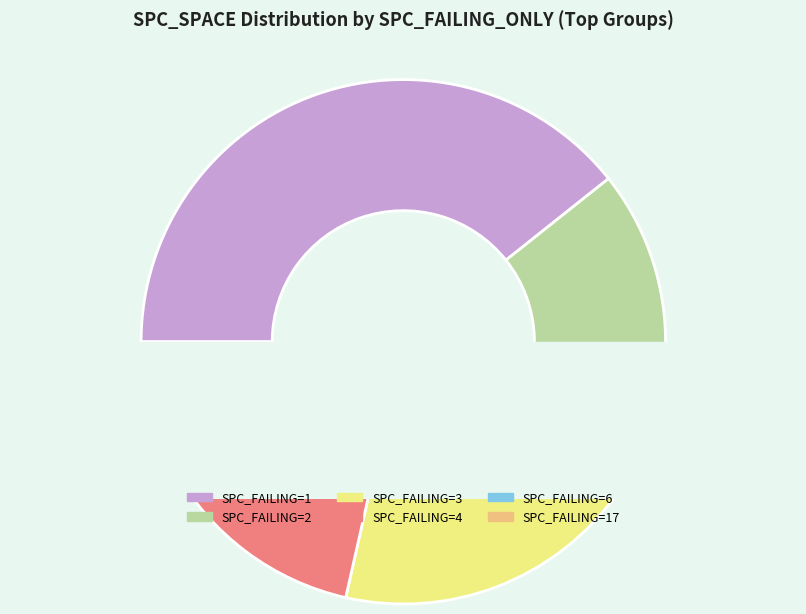

Which category has the biggest portion of the pie?

1